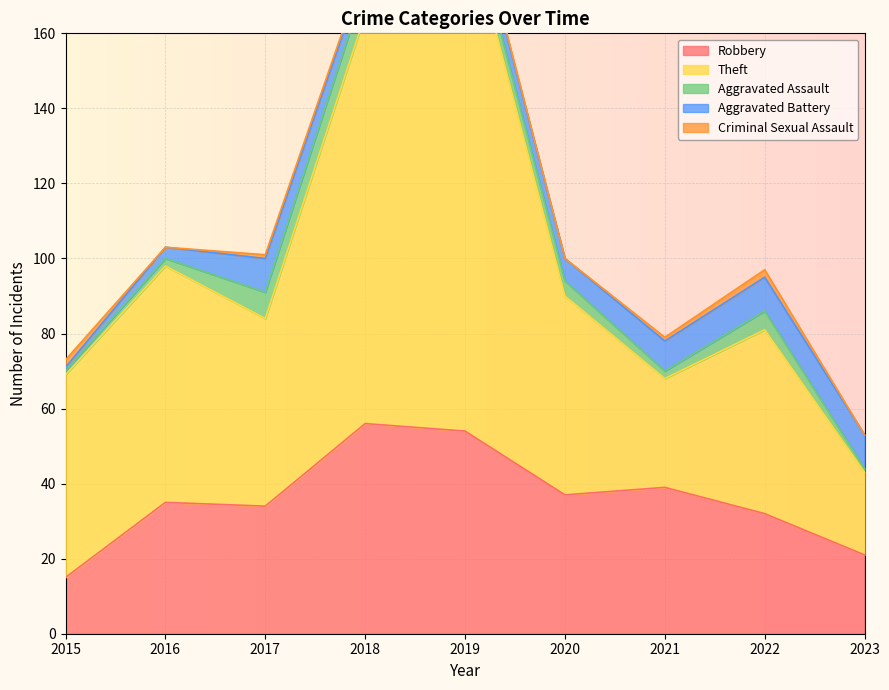

True or false: Criminal Sexual Assault has more than 0 interior local peaks.

True